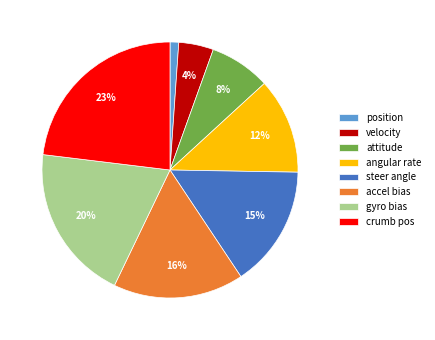

Is there a majority slice in this chart?

No